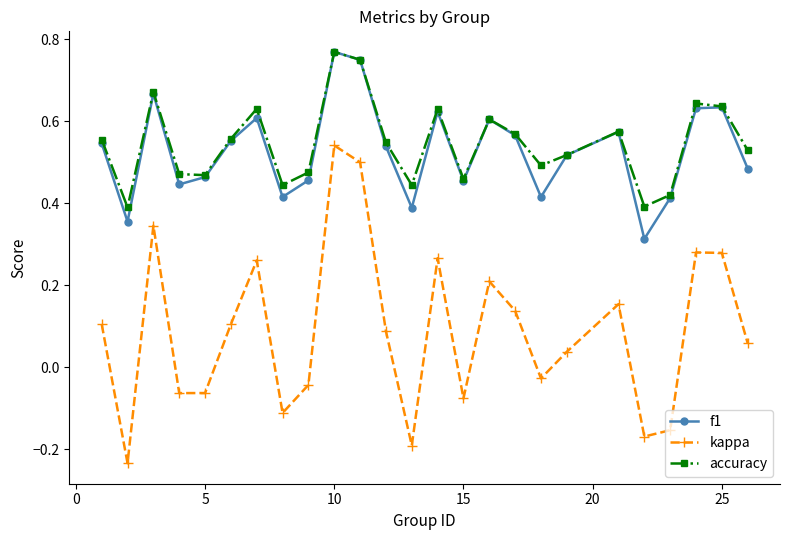

True or false: kappa and accuracy intersect in this chart.

False